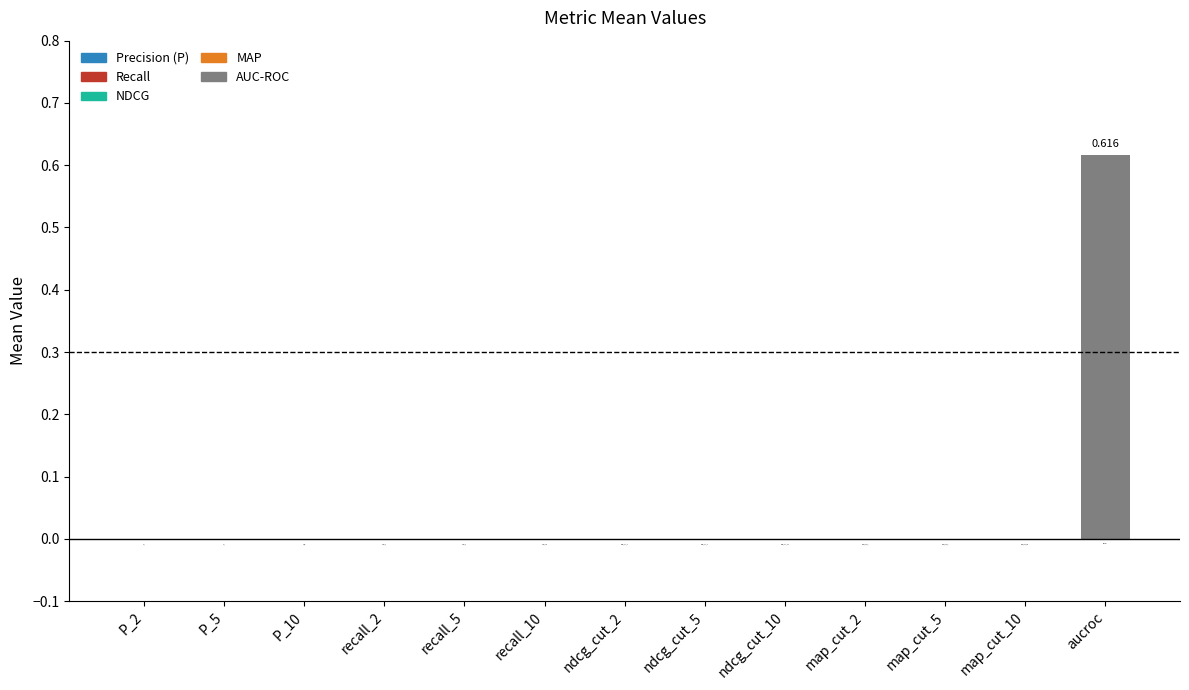

Which has a higher value, ndcg_cut_2 or aucroc?

aucroc